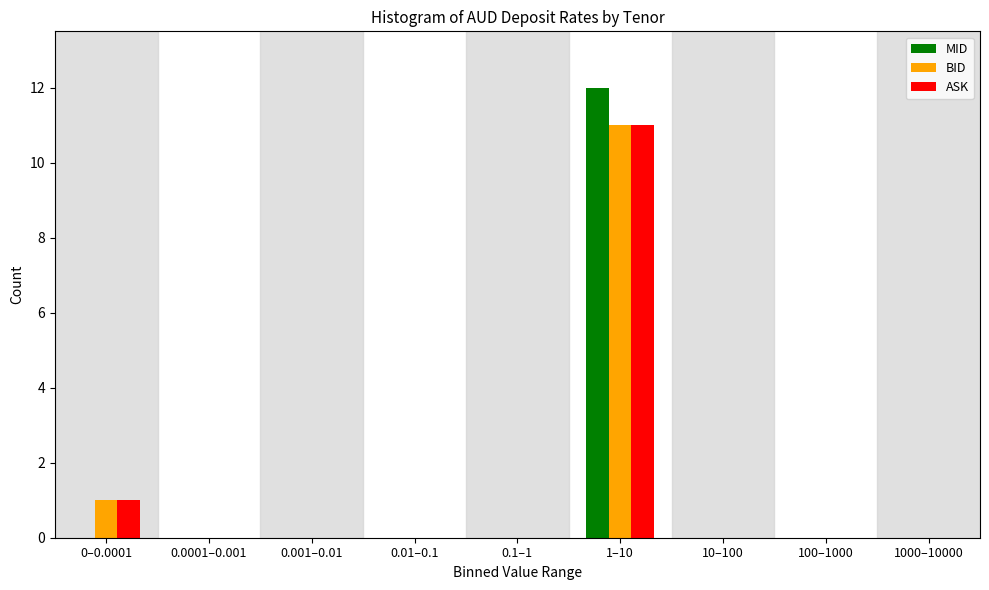

Reading left to right, list all the values displayed in this chart.

MID: 0–0.0001=0	0.0001–0.001=0	0.001–0.01=0	0.01–0.1=0	0.1–1=0	1–10=12	10–100=0	100–1000=0	1000–10000=0
BID: 0–0.0001=1	0.0001–0.001=0	0.001–0.01=0	0.01–0.1=0	0.1–1=0	1–10=11	10–100=0	100–1000=0	1000–10000=0
ASK: 0–0.0001=1	0.0001–0.001=0	0.001–0.01=0	0.01–0.1=0	0.1–1=0	1–10=11	10–100=0	100–1000=0	1000–10000=0